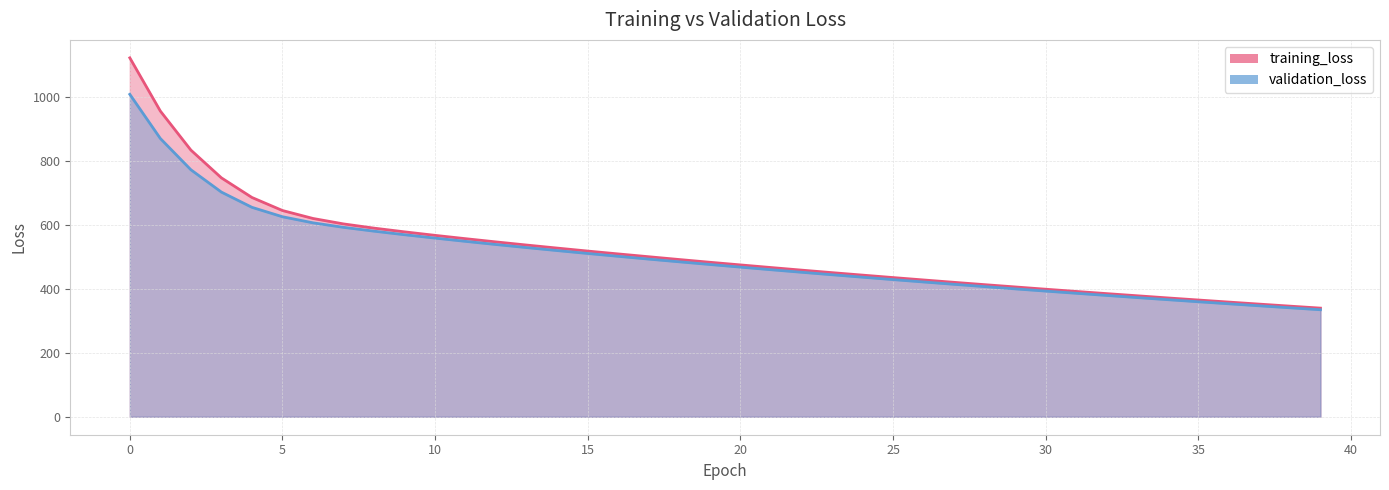

The value of training_loss at 37 is 352.0. True or false?

True